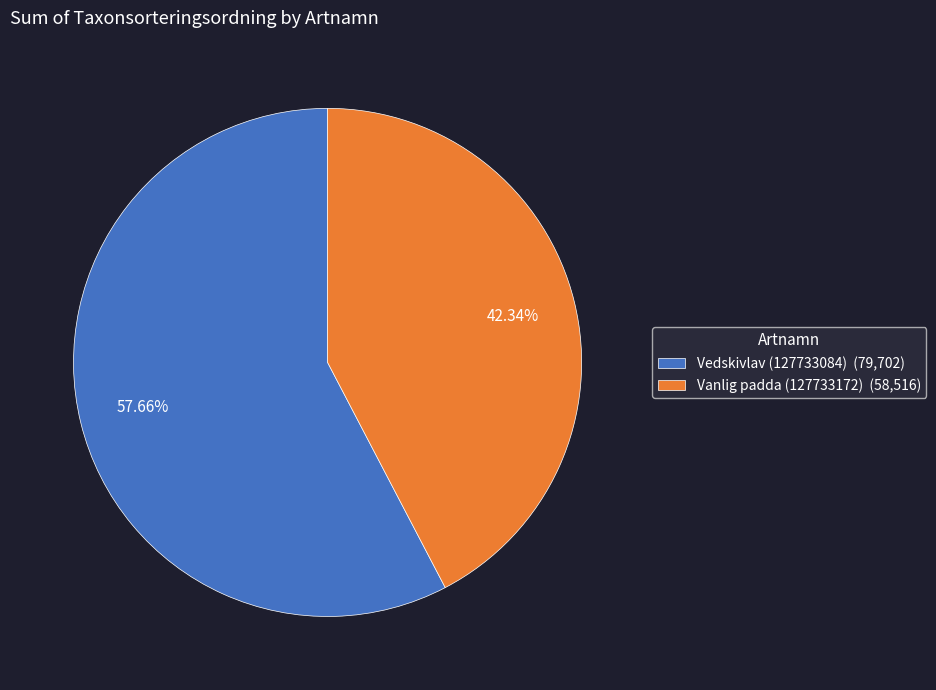

To the nearest percent, what is the difference between the Vedskivlav (127733084) and Vanlig padda (127733172) slice percentages?

15%